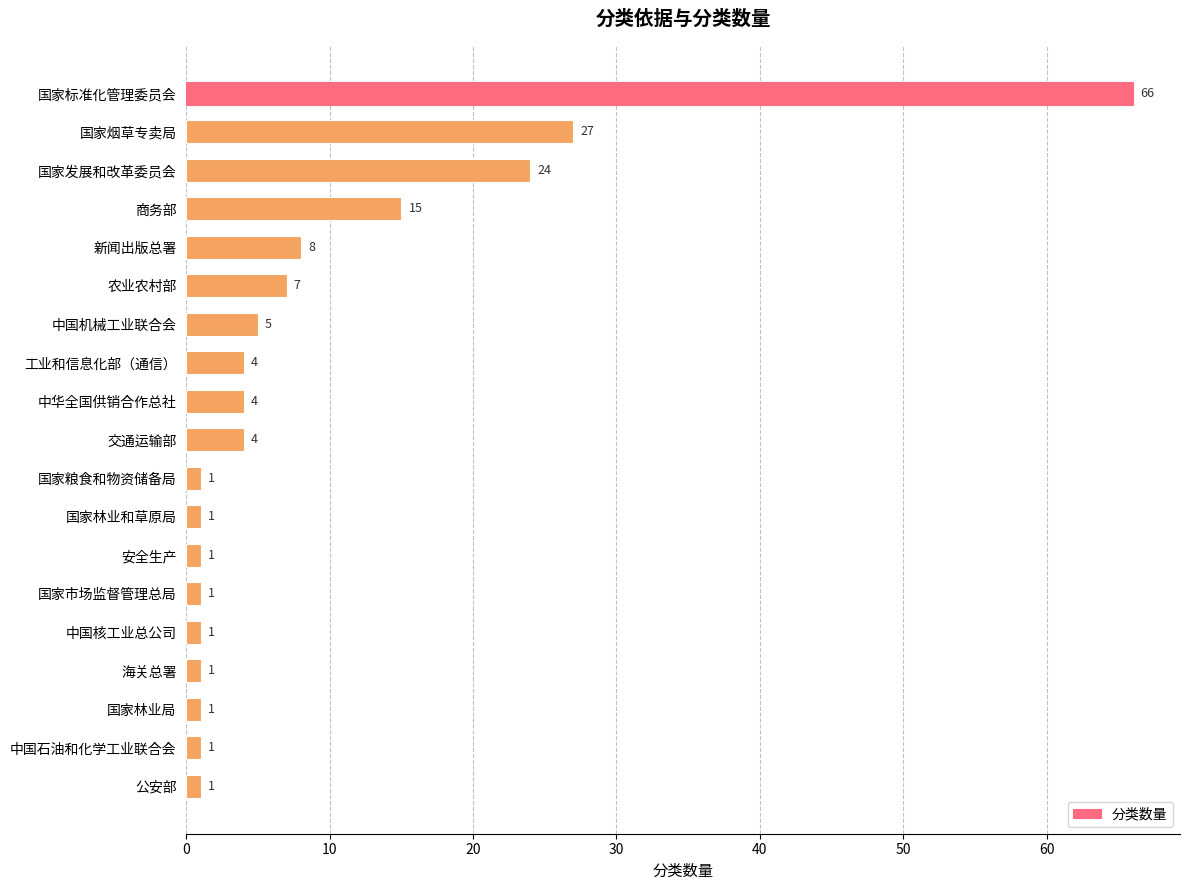

What is the maximum value shown in the chart?

66